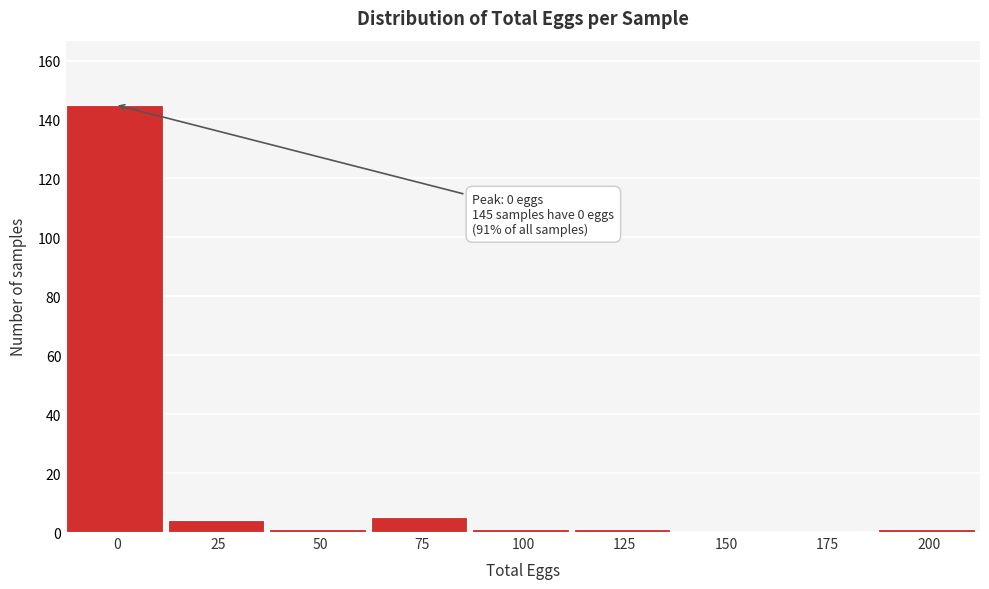

Reading left to right, extract all data points from this chart.

0=145	25=4	50=1	75=5	100=1	125=1	150=0	175=0	200=1